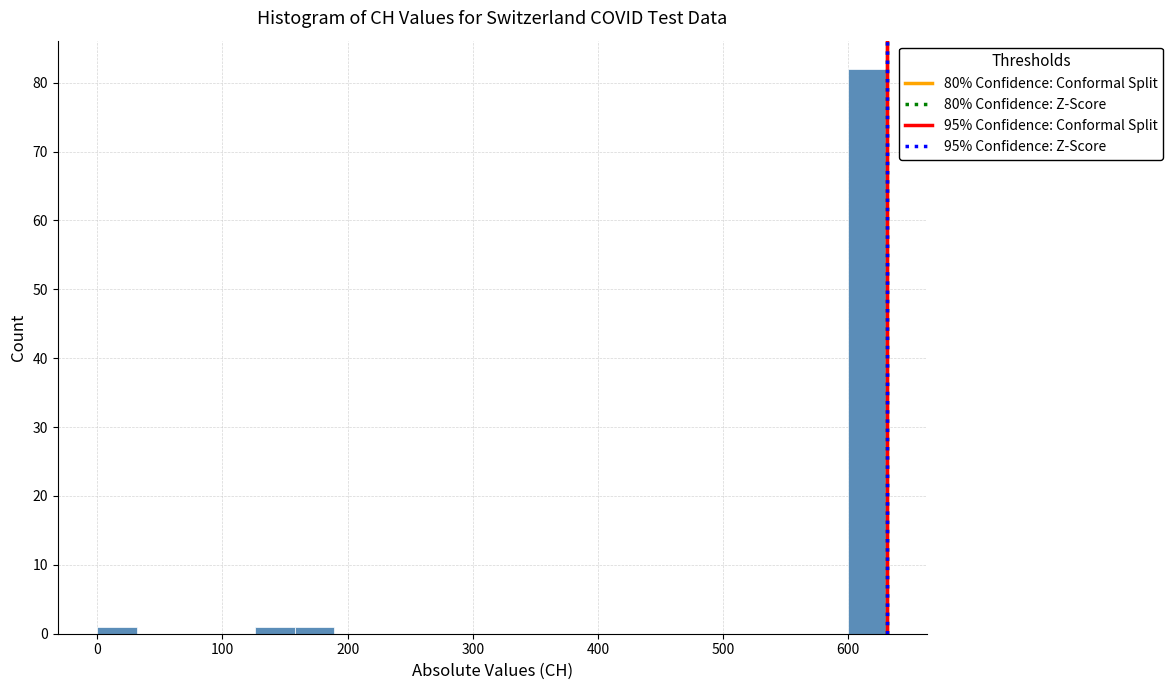

Around what value on the x-axis is the tallest bar? Give the approximate position of its centre, as read against the axis.

620